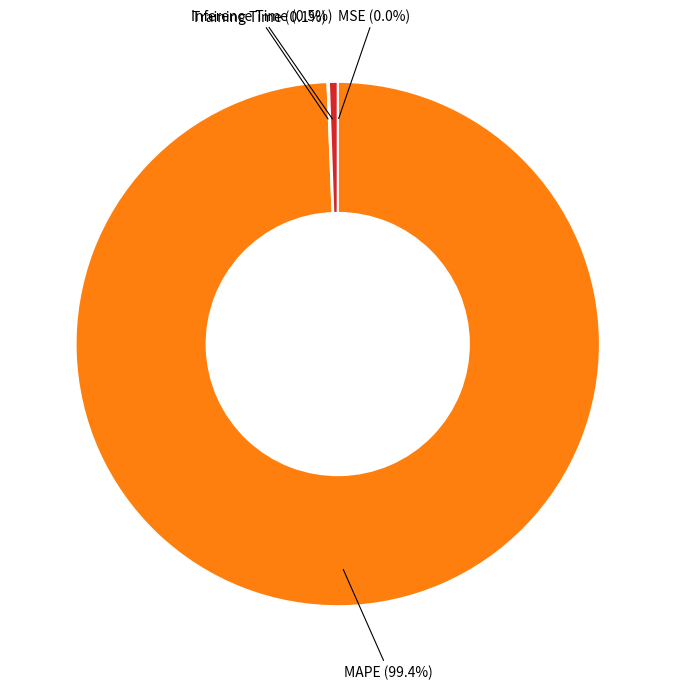

Combined, do Inference Time and MAPE account for over 50%?

Yes